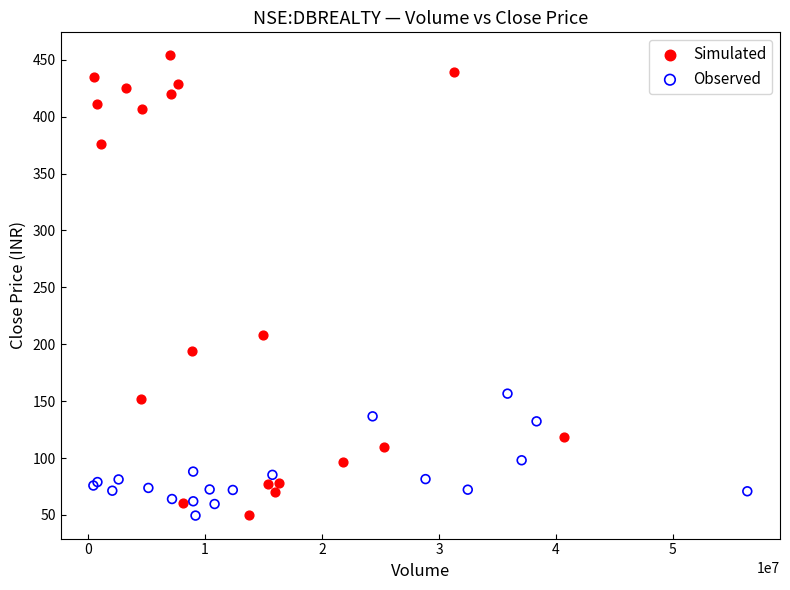

Which series contains the highest Y value?

Simulated